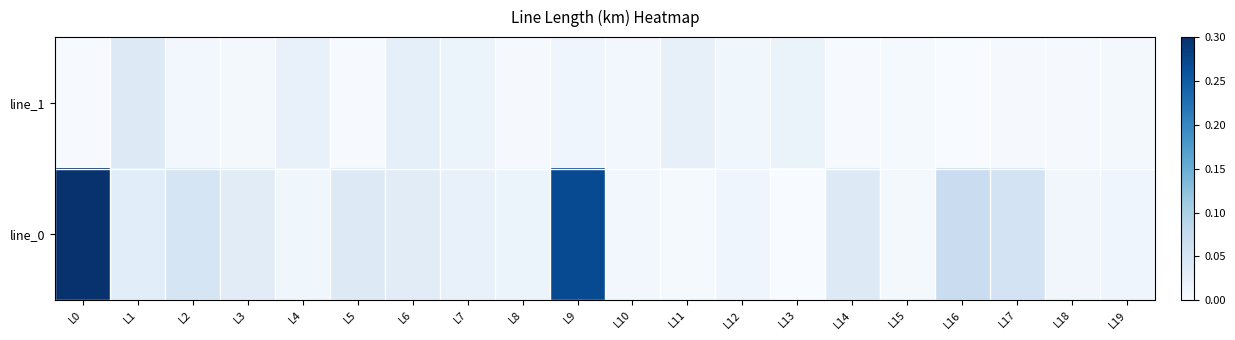

Rank the series by their maximum value, from highest to lowest.

line_0, line_1